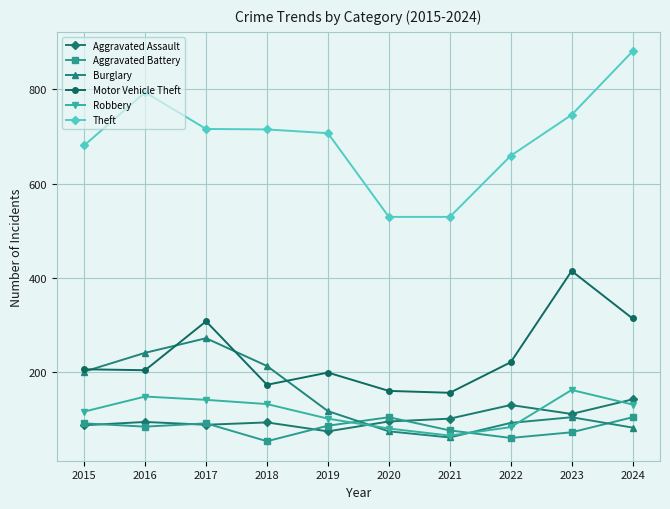

The Robbery series shows 147 at 2016. True or false?

True